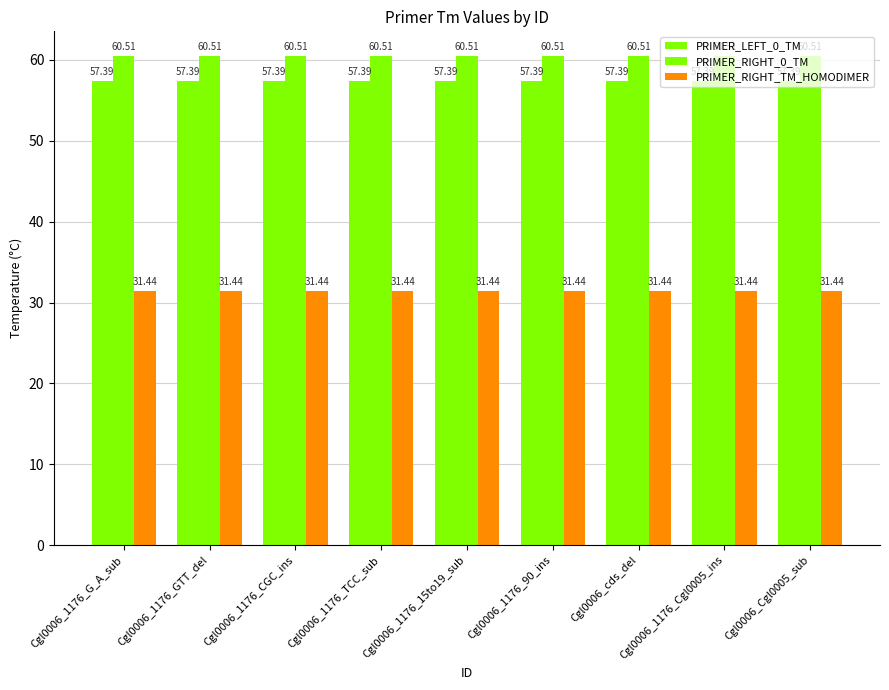

How many categories are shown in the chart?

9